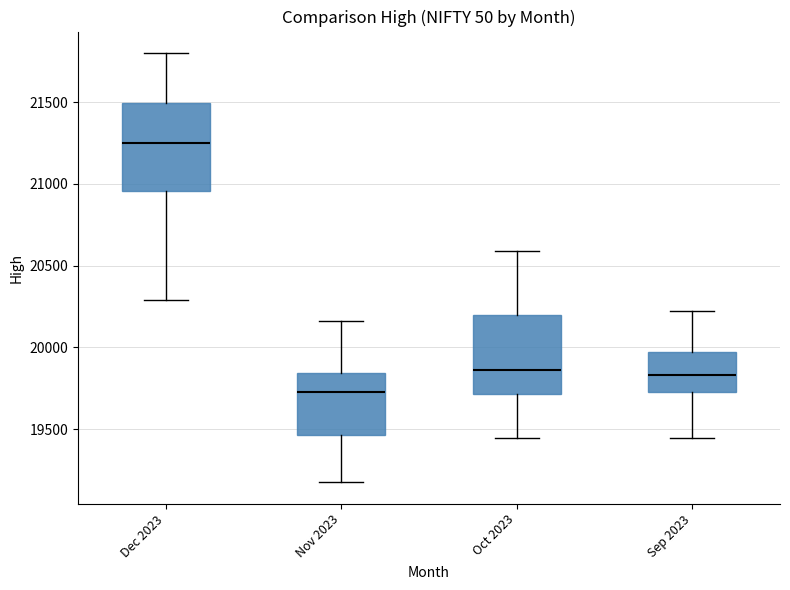

Where does the upper whisker of the box for Dec 2023 end on the y-axis? The values are not printed on the chart, so give them approximately, as read against the axis.

21800